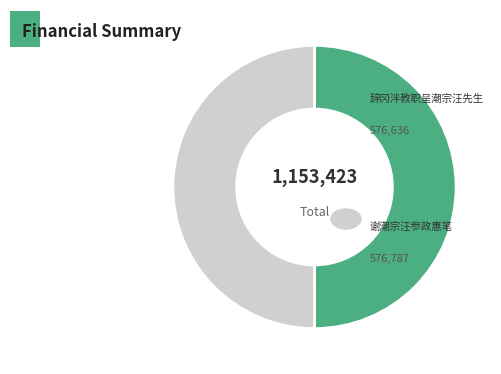

How many segments does this pie chart have?

2